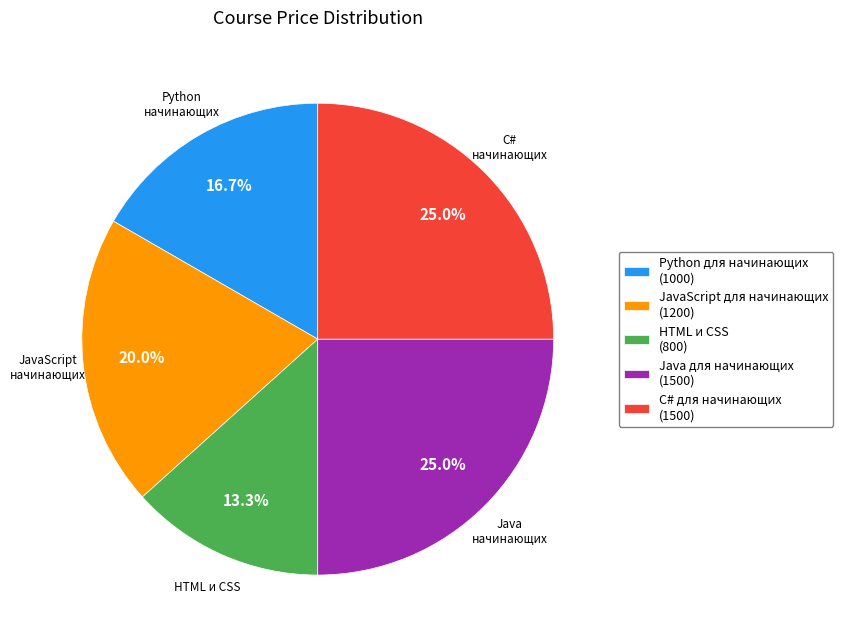

What is the ratio of the value at JavaScript для начинающих (1200) to the value at Python для начинающих (1000)?

1.2